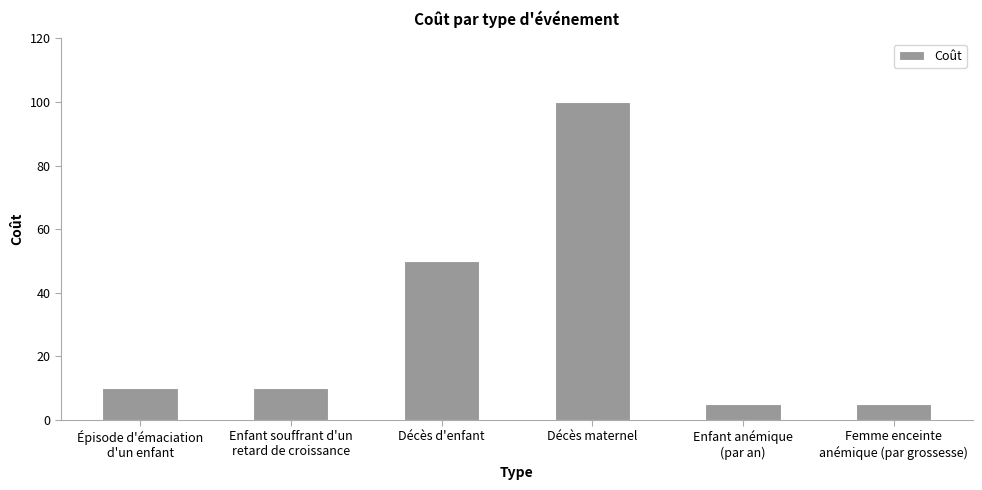

At which category does the chart reach its peak across all series?

Décès maternel